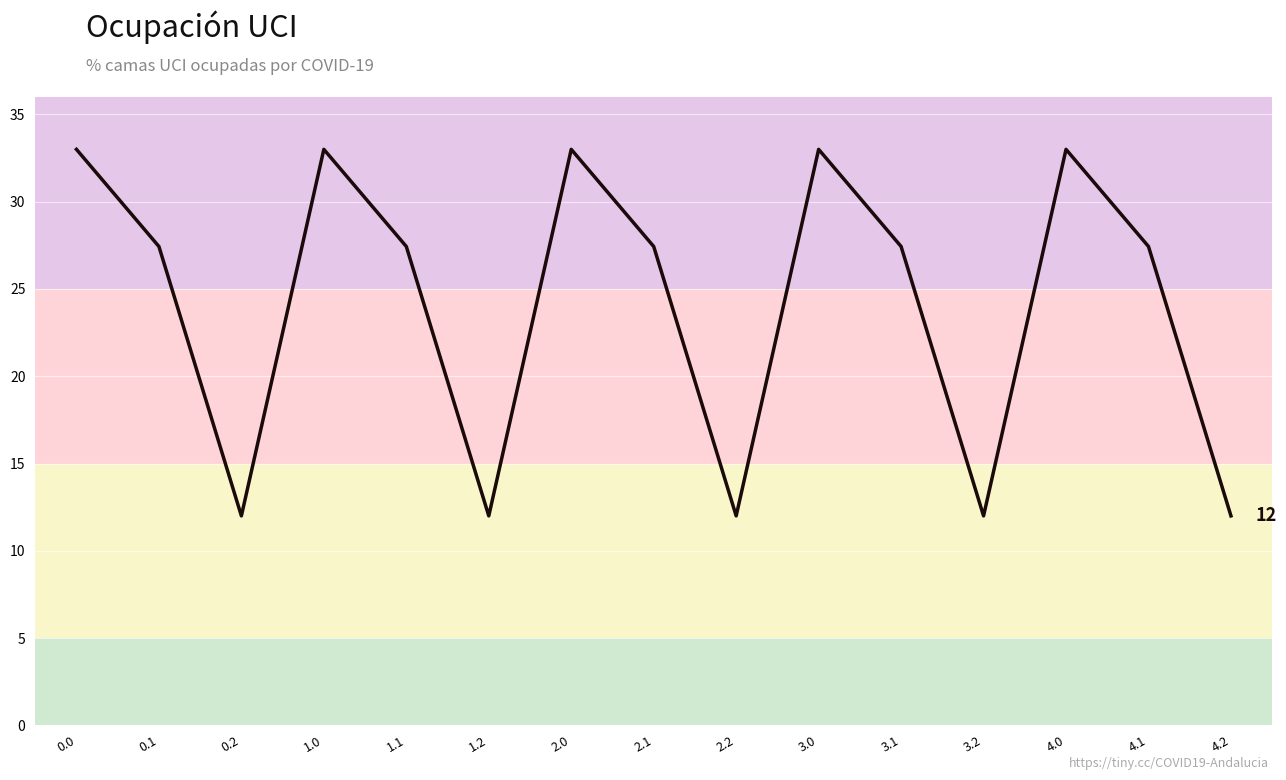

Reading right to left, extract all data points from this chart.

12.0	27.4	33.0	12.0	27.4	33.0	12.0	27.4	33.0	12.0	27.4	33.0	12.0	27.4	33.0